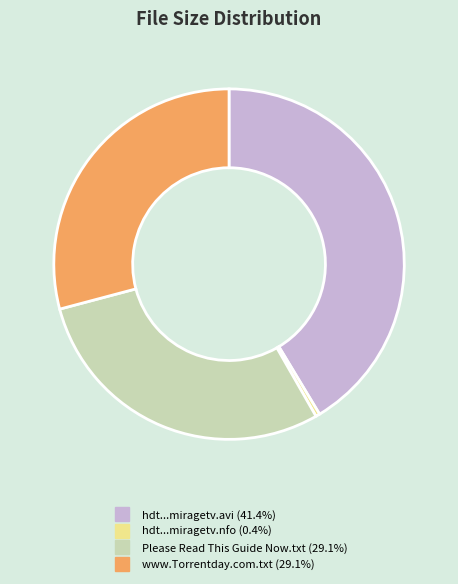

Is there any slice that represents more than half of the pie?

No